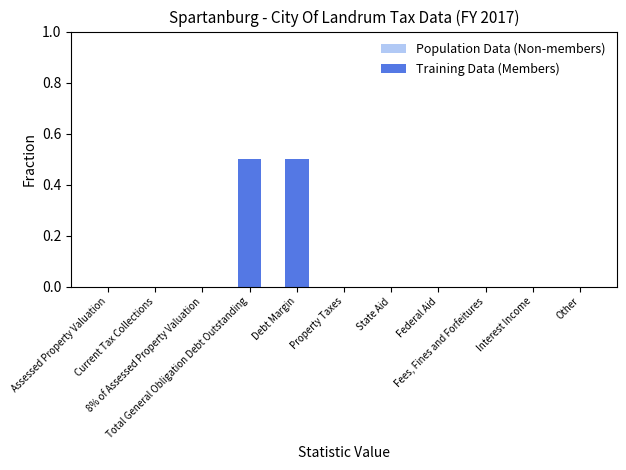

What is the sum of all values?

1.0